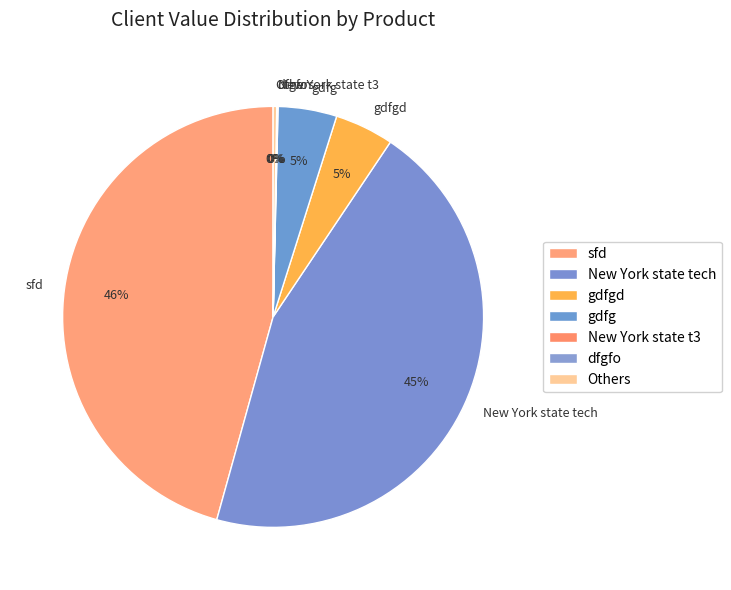

To the nearest percent, what is the difference between the largest and smallest slice percentages?

46%